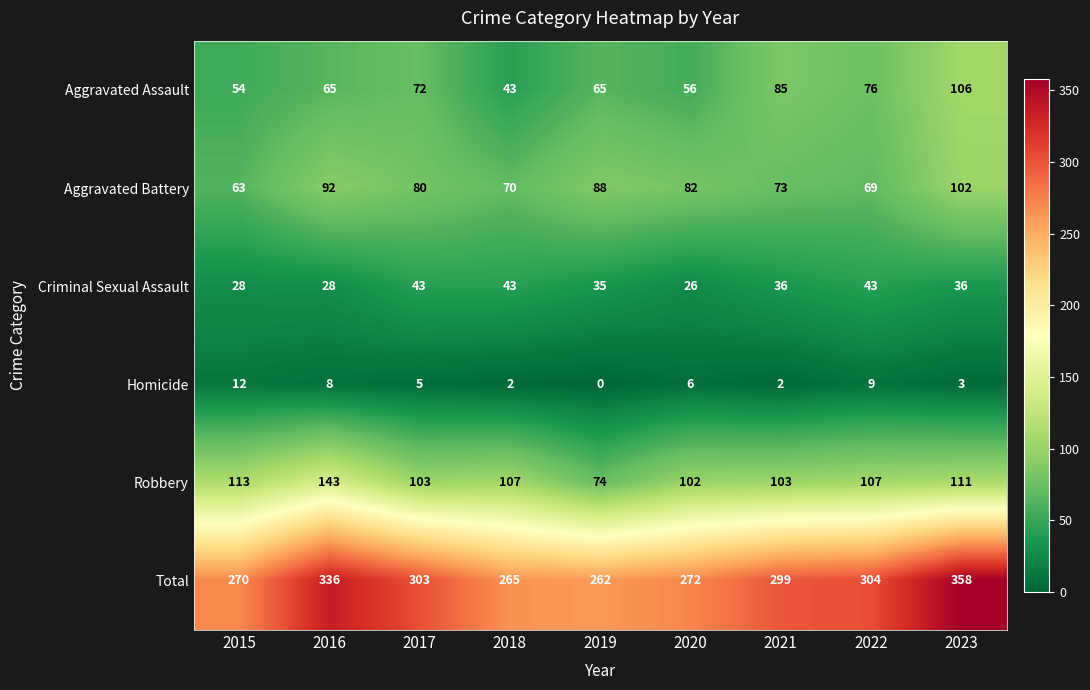

What is the difference between the Aggravated Battery values at 2017 and 2016?

12